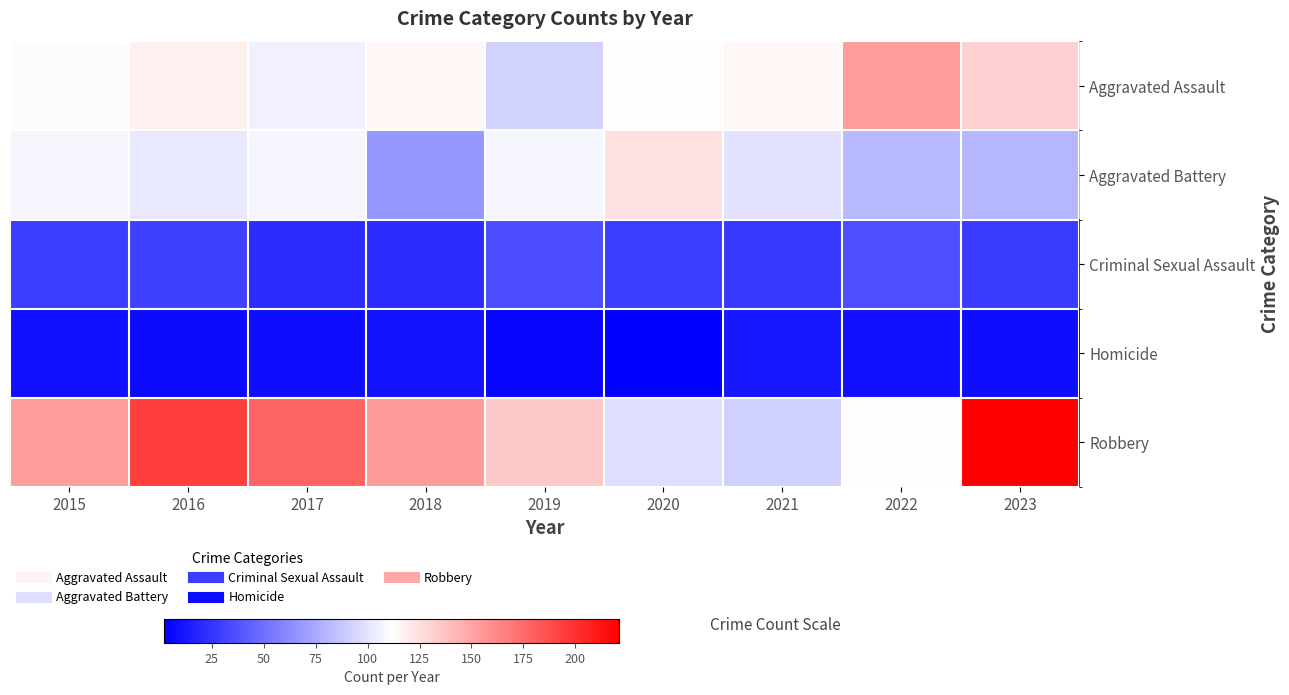

Reading left to right, list all the values displayed in this chart.

Aggravated Assault: 2015=110	2016=118	2017=105	2018=115	2019=92	2020=113	2021=115	2022=154	2023=132
Aggravated Battery: 2015=108	2016=102	2017=108	2018=67	2019=108	2020=125	2021=100	2022=81	2023=80
Criminal Sexual Assault: 2015=28	2016=30	2017=21	2018=21	2019=35	2020=28	2021=26	2022=36	2023=27
Homicide: 2015=9	2016=7	2017=8	2018=10	2019=5	2020=2	2021=13	2022=9	2023=8
Robbery: 2015=154	2016=194	2017=178	2018=155	2019=135	2020=97	2021=91	2022=111	2023=221